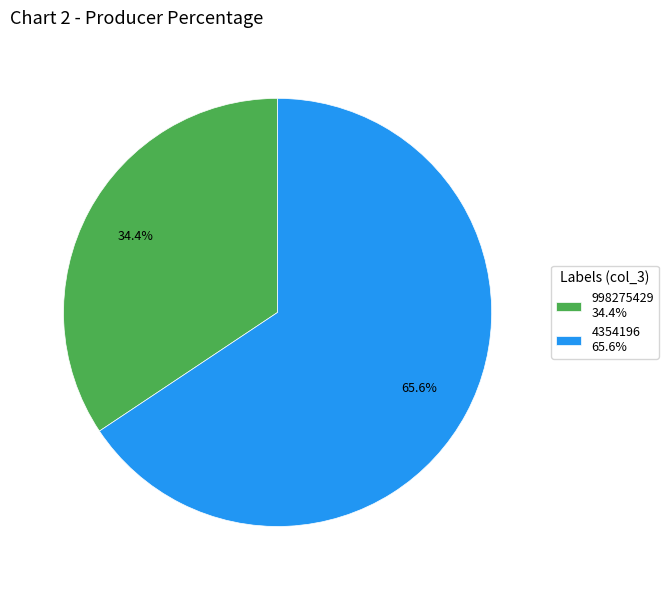

To the nearest percent, what percentage of the pie is 4354196?

66%